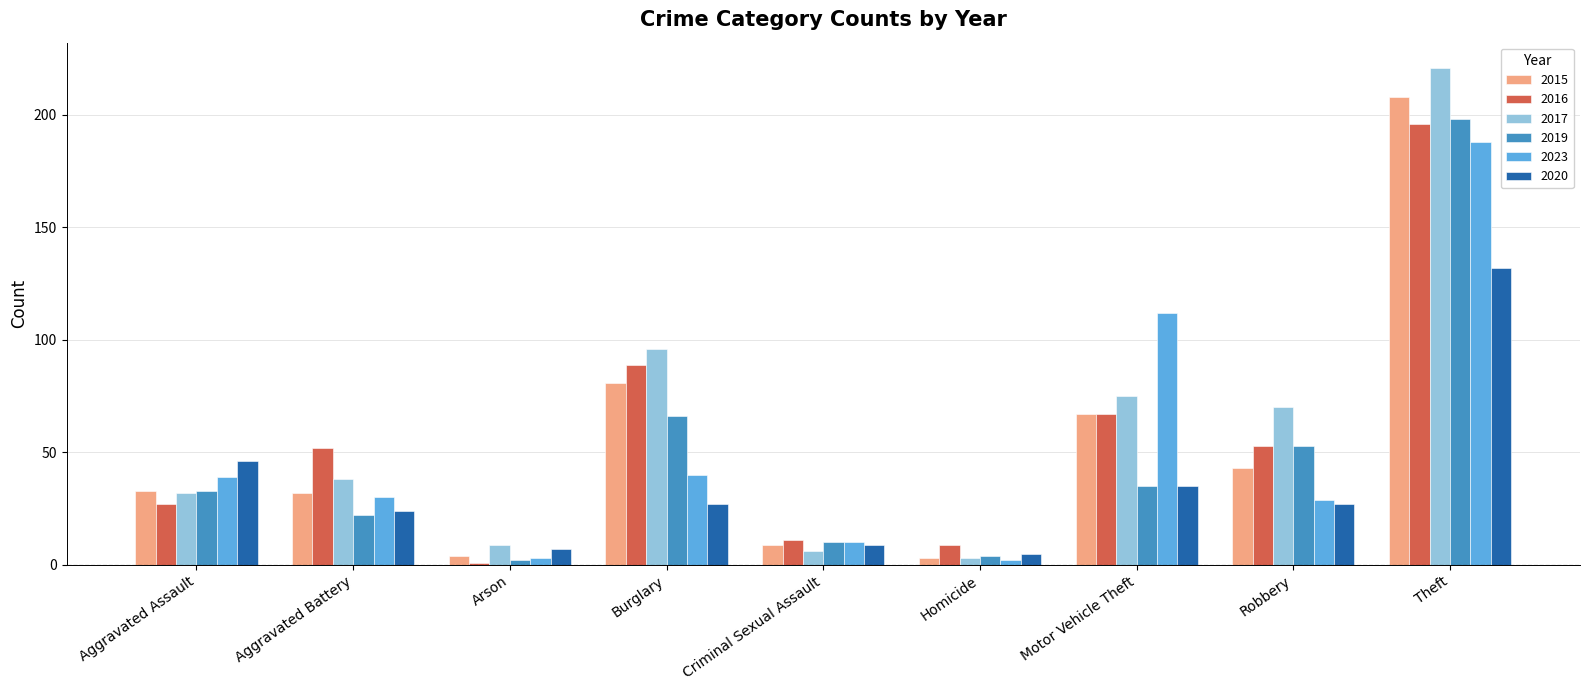

At which category is the sum across all series the highest?

Theft